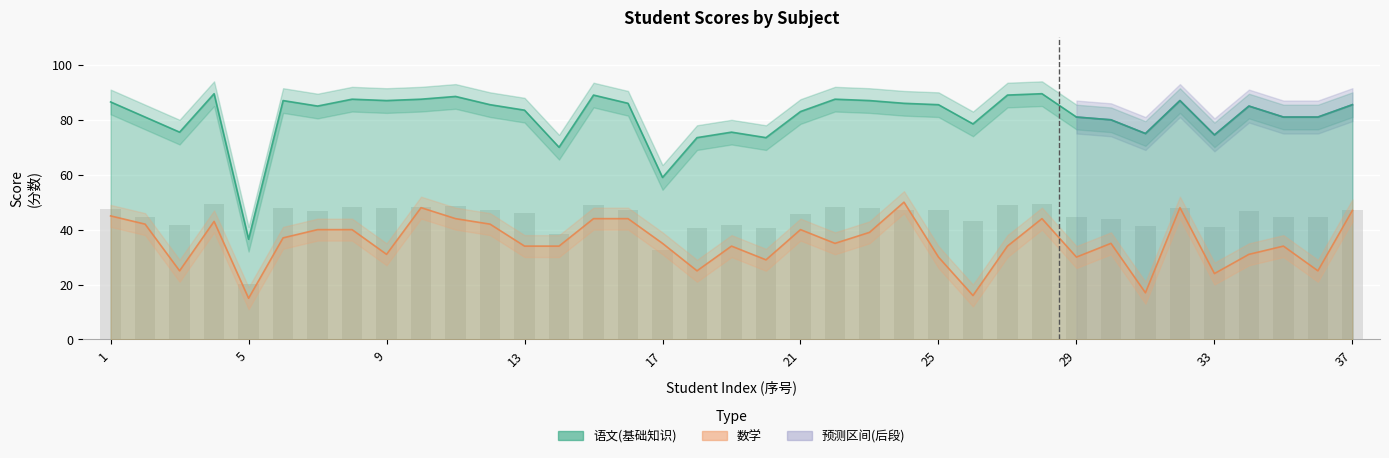

What is the highest value of the 语文(基础知识) series?

89.5